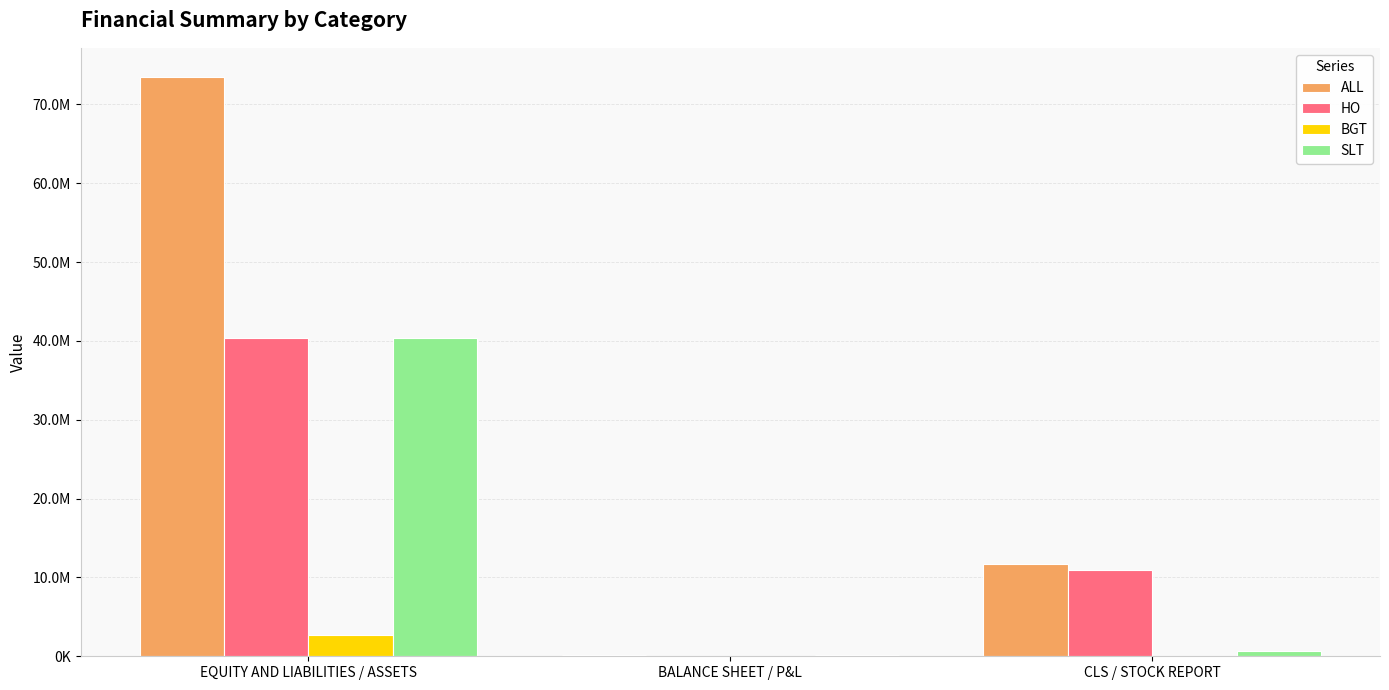

What are all the series names shown in the legend?

ALL, HO, BGT, SLT